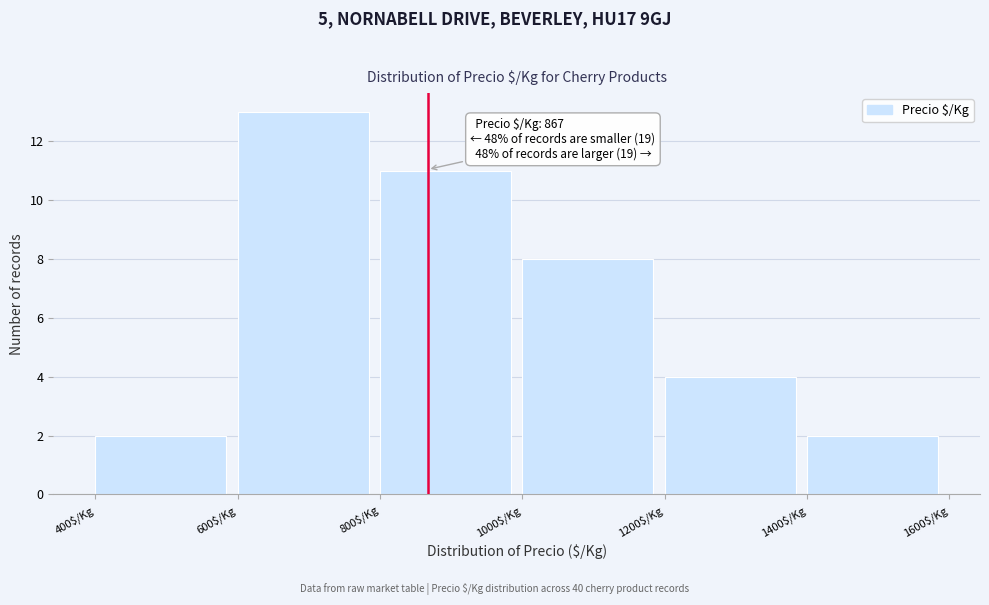

Which range on the x-axis has the tallest bar?

600 to 800